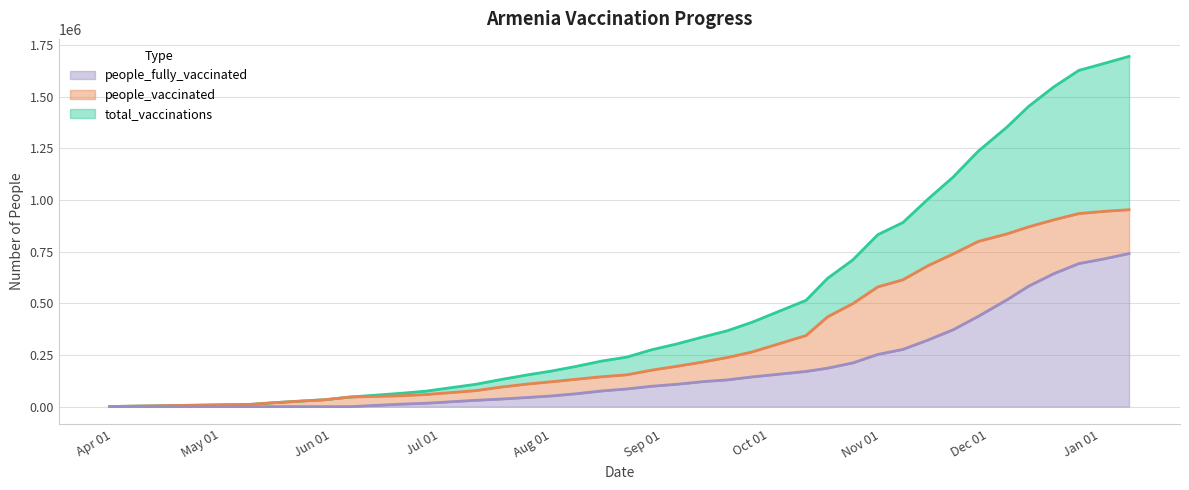

Rank the categories by total_vaccinations value from highest to lowest.

2022-01-09, 2022-01-02, 2021-12-26, 2021-12-19, 2021-12-12, 2021-12-06, 2021-11-28, 2021-11-21, 2021-11-14, 2021-11-07, 2021-10-31, 2021-10-24, 2021-10-17, 2021-10-11, 2021-09-26, 2021-09-19, 2021-09-12, 2021-09-05, 2021-08-29, 2021-08-22, 2021-08-15, 2021-08-08, 2021-08-01, 2021-07-25, 2021-07-18, 2021-07-11, 2021-06-27, 2021-06-20, 2021-06-06, 2021-05-30, 2021-05-23, 2021-05-16, 2021-05-09, 2021-03-31